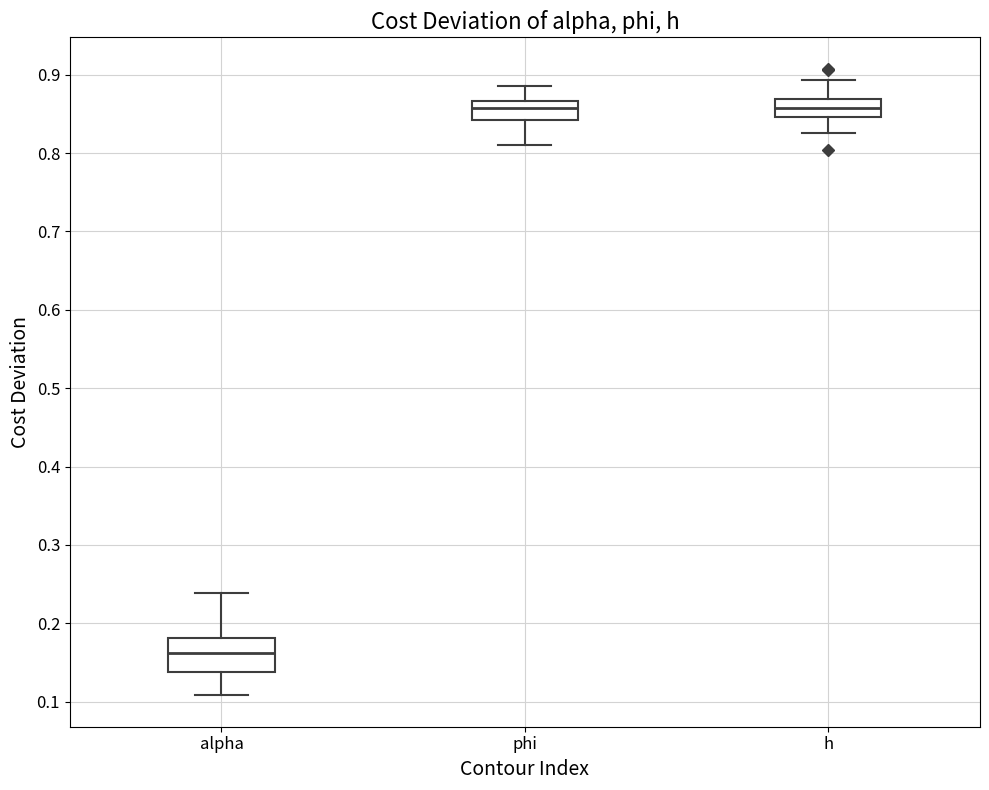

Where does the lower whisker of the box for alpha end on the y-axis? The values are not printed on the chart, so give them approximately, as read against the axis.

0.11